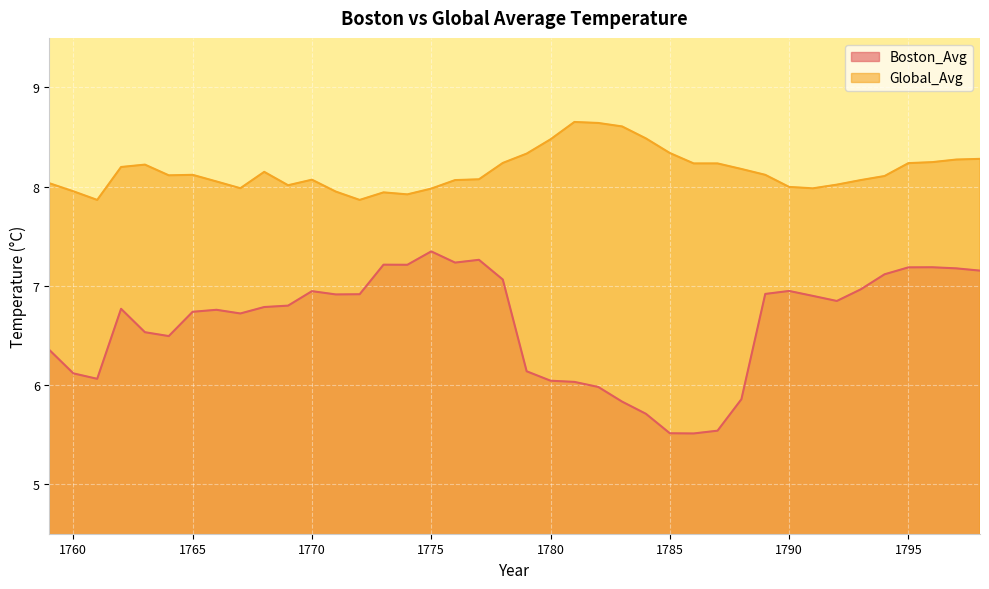

Reading left to right, list all the values displayed in this chart.

Boston_Avg: 6.4	6.1	6.1	6.8	6.5	6.5	6.7	6.8	6.7	6.8	6.8	6.9	6.9	6.9	7.2	7.2	7.3	7.2	7.3	7.1	6.1	6.0	6.0	6.0	5.8	5.7	5.5	5.5	5.5	5.9	6.9	6.9	6.9	6.8	7.0	7.1	7.2	7.2	7.2	7.2
Global_Avg: 8.0	8.0	7.9	8.2	8.2	8.1	8.1	8.1	8.0	8.1	8.0	8.1	8.0	7.9	7.9	7.9	8.0	8.1	8.1	8.2	8.3	8.5	8.7	8.6	8.6	8.5	8.3	8.2	8.2	8.2	8.1	8.0	8.0	8.0	8.1	8.1	8.2	8.2	8.3	8.3